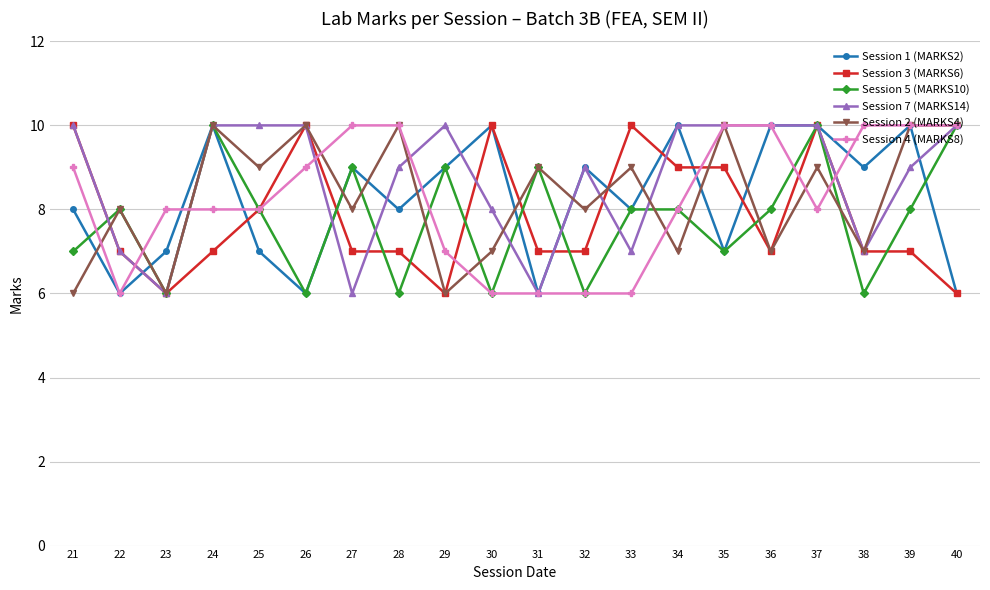

Between 34 and 40, which series saw the biggest shift?

Session 1 (MARKS2)